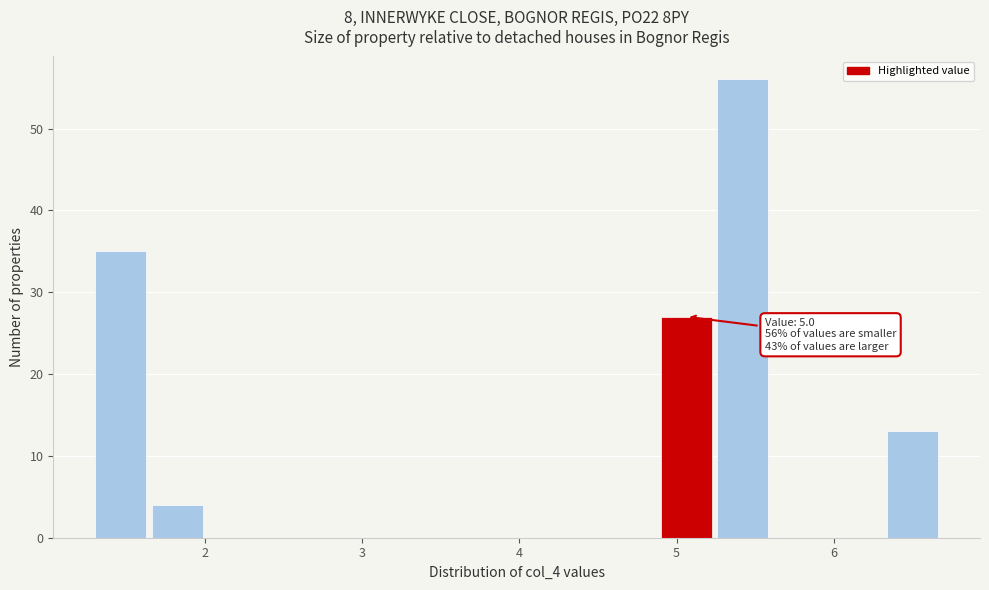

Read against the x-axis, roughly where is the centre of the tallest bar?

5.4